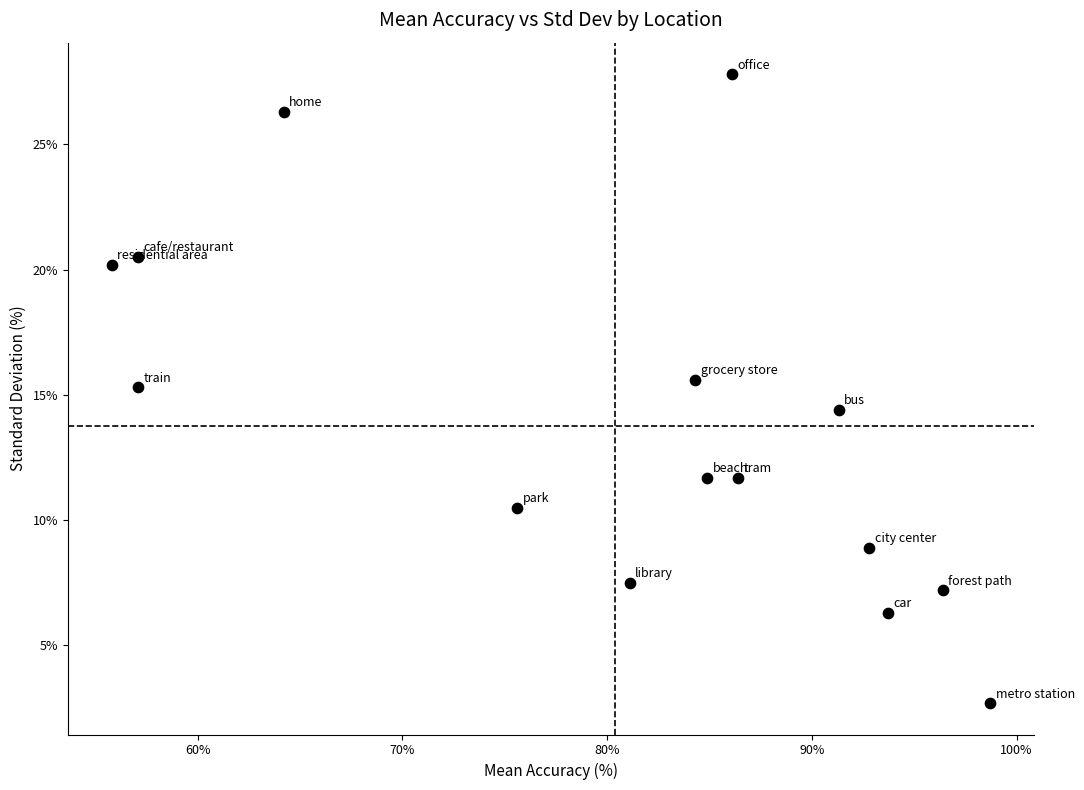

What is the range of Y values (max minus min)?

25.1